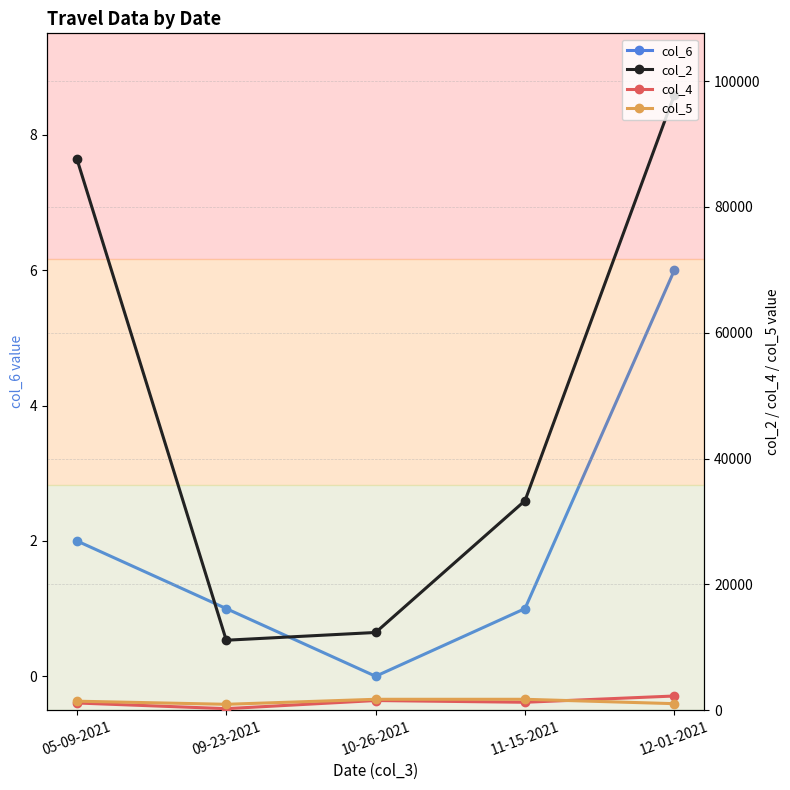

How many lines are shown in the chart?

4